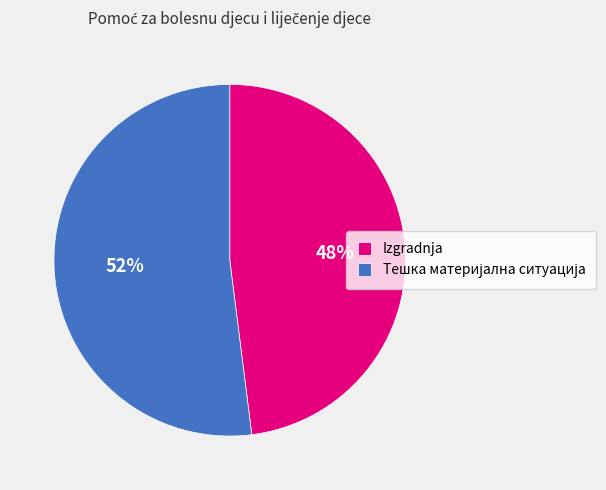

To the nearest percent, what portion does Izgradnja represent?

48%